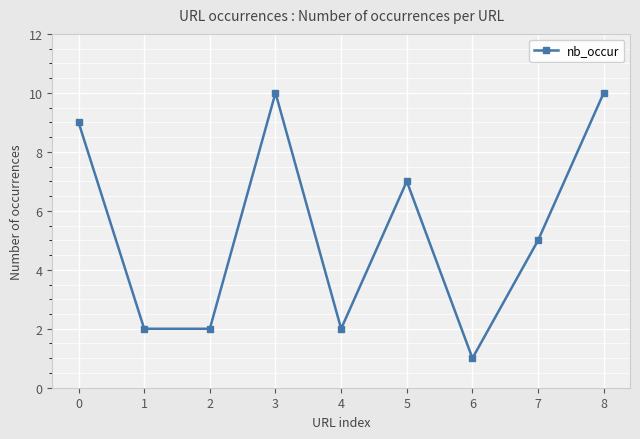

What is the difference between the second highest and minimum values?

9